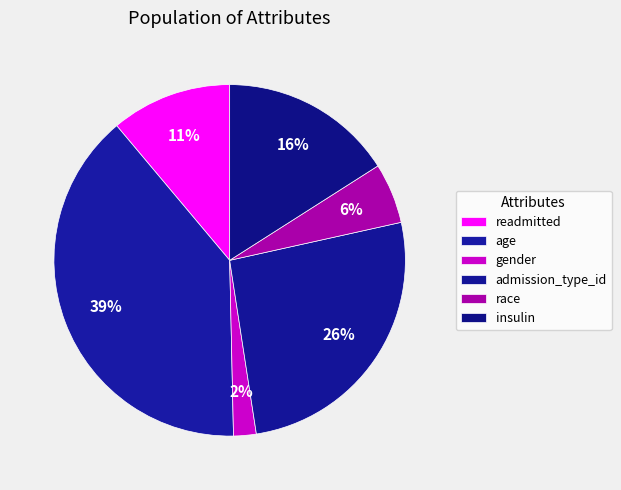

How many segments does this pie chart have?

6